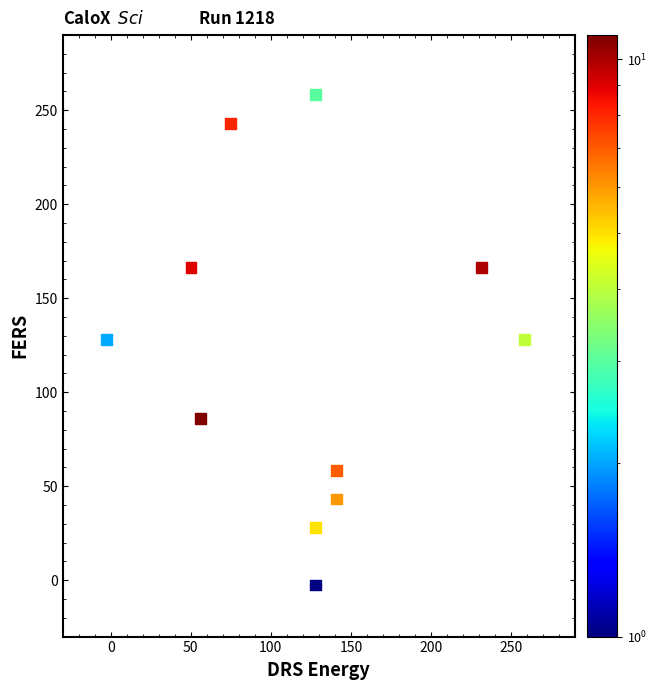

What is the range of X values (max minus min)?

261.0